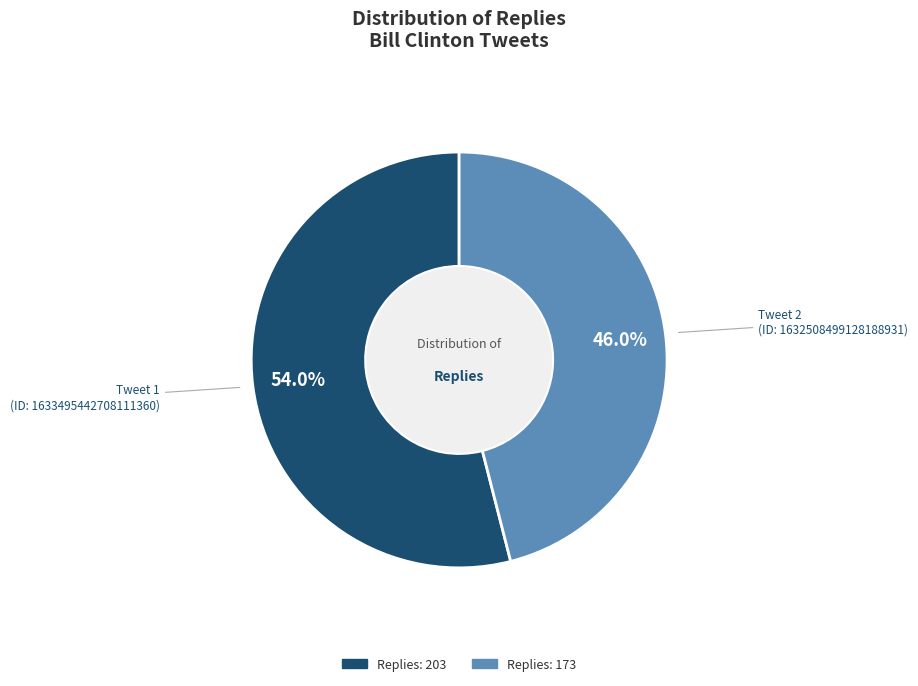

To the nearest percent, what is the difference between the largest and smallest slice percentages?

8%